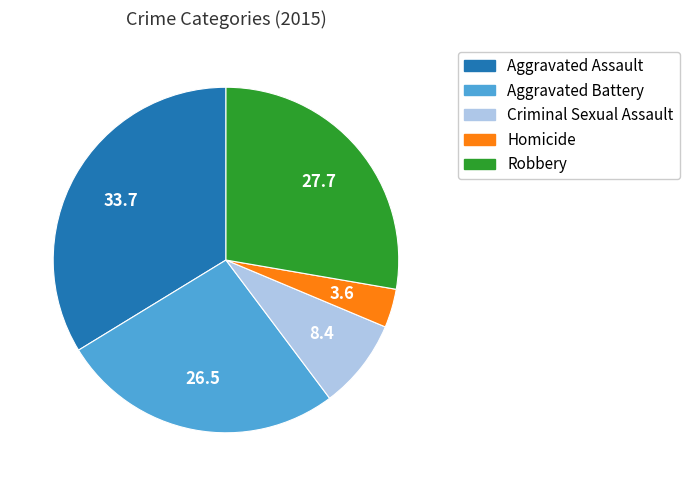

Count the number of slices in the pie.

5